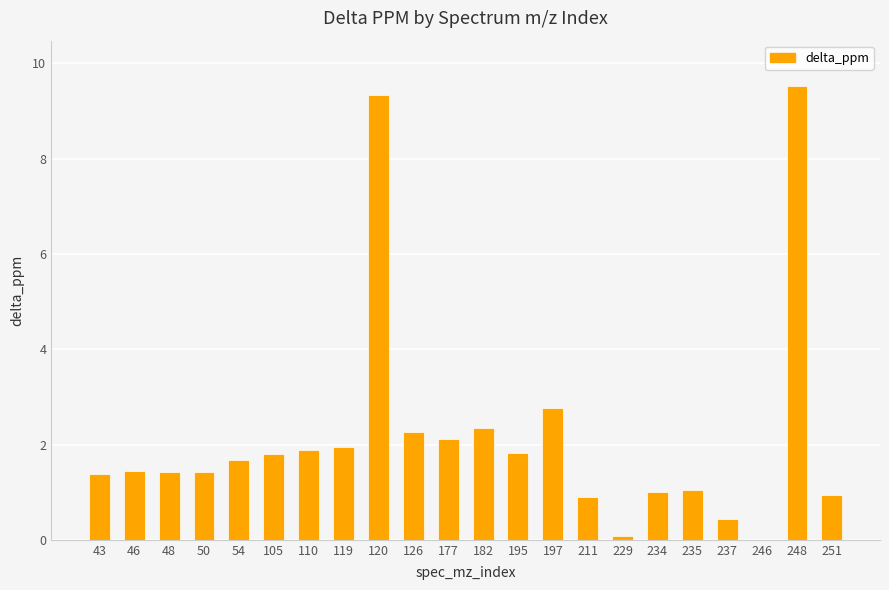

True or false: the data shows 2.3 at 126.

True